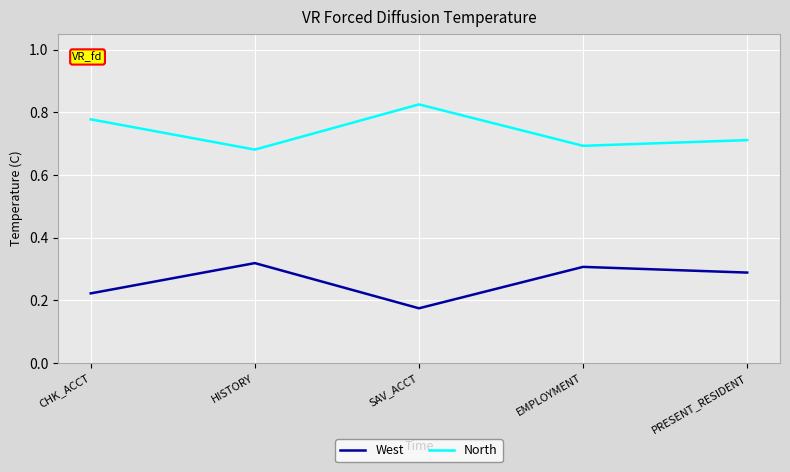

Which label corresponds to the largest value in the chart?

SAV_ACCT